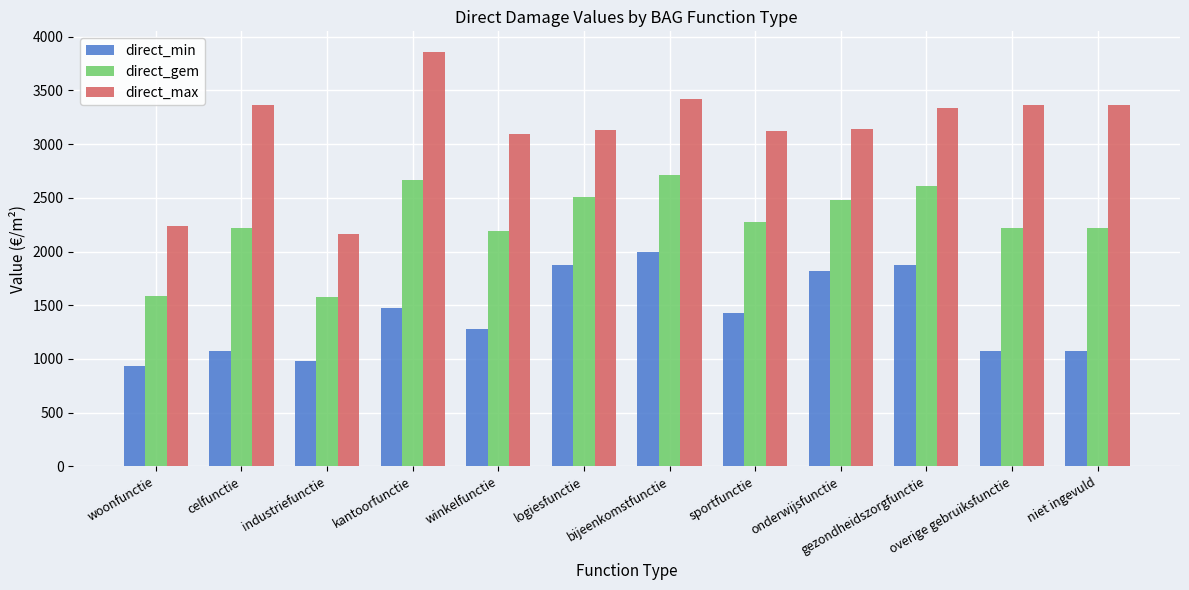

Which series has the widest spread of values?

direct_max